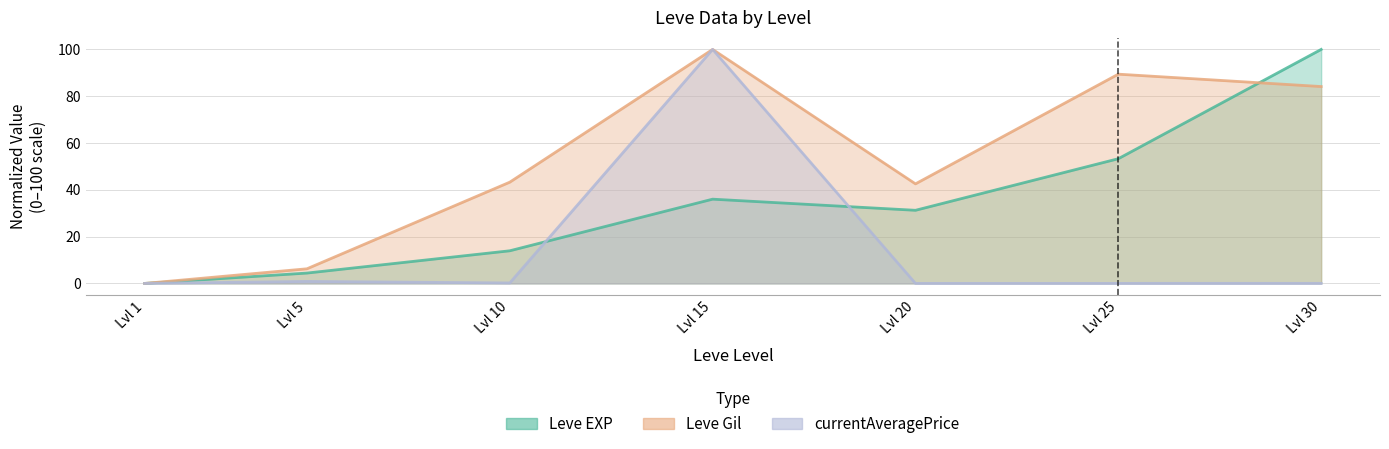

Where is the first local minimum for Leve EXP?

Lvl 20